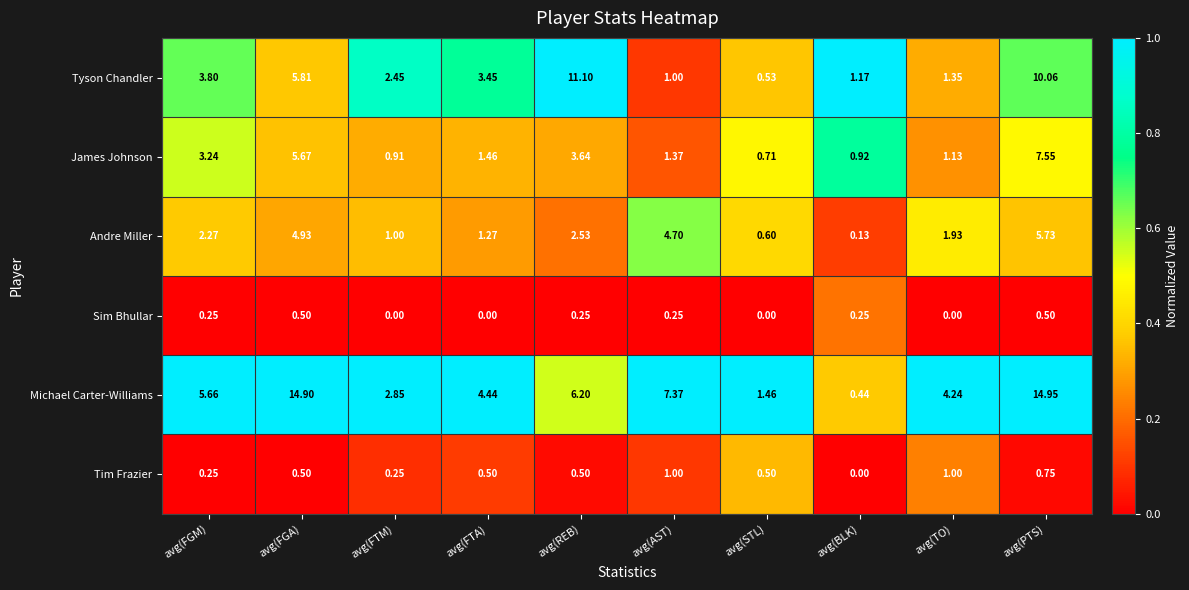

Which series changed the most between avg(FGM) and avg(TO)?

Tyson Chandler